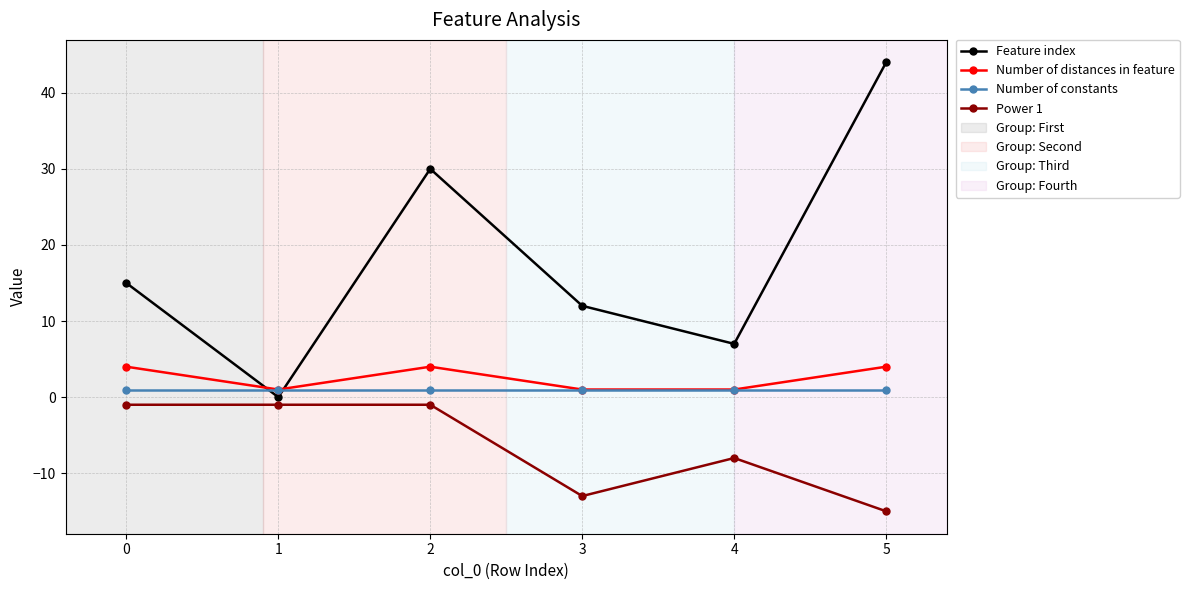

How many times do Feature index and Number of constants cross each other?

2